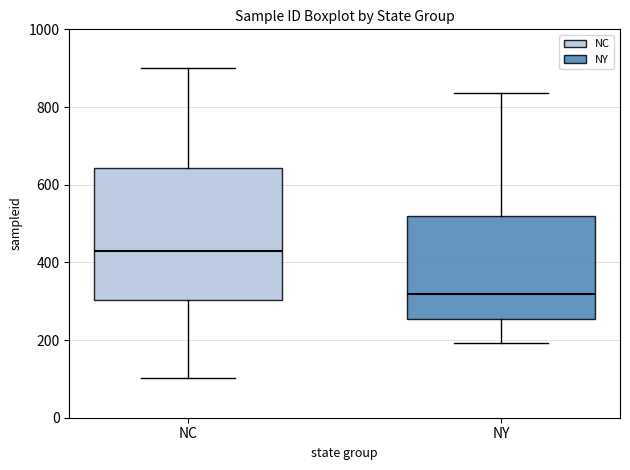

Reading left to right, read every box against the y-axis: the position of its median line, the range the box covers, and the ends of its whiskers. The values are not printed on the chart, so give them approximately, as read against the axis.

NC: median 440, box 300 to 640, whiskers 100 to 900
NY: median 320, box 260 to 520, whiskers 200 to 840